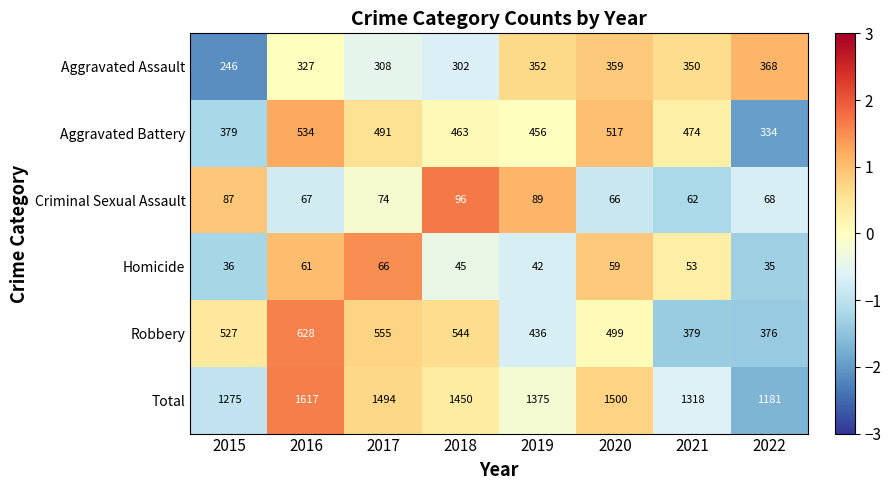

At which label is Aggravated Battery closest to 434?

2019